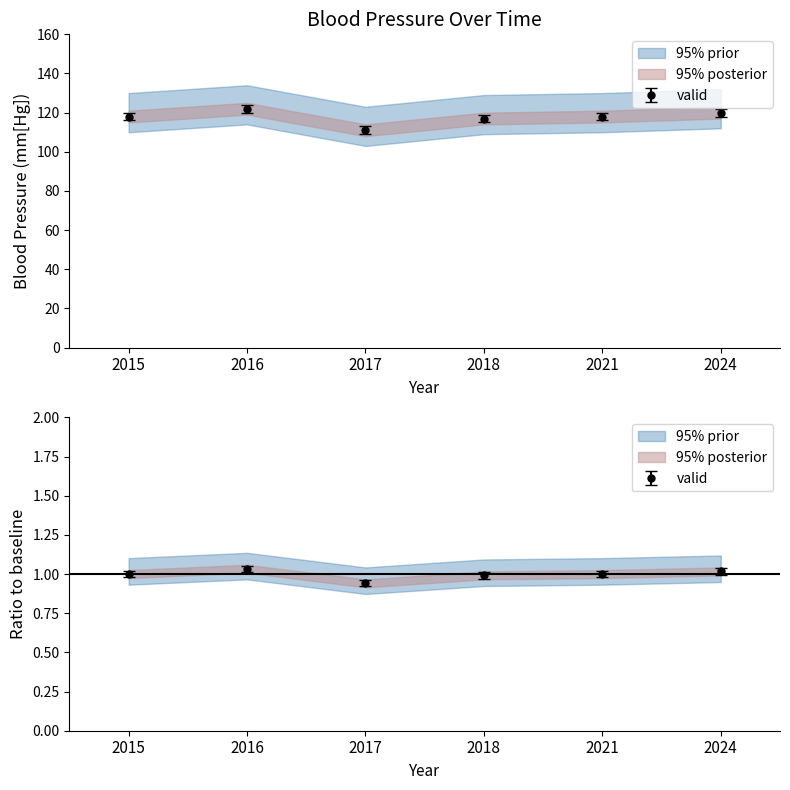

At which category does the chart reach its minimum across all series?

2017